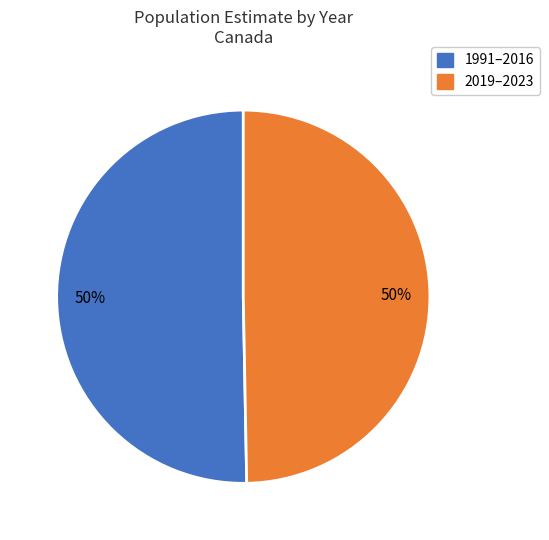

To the nearest percent, what is the average slice percentage?

50%